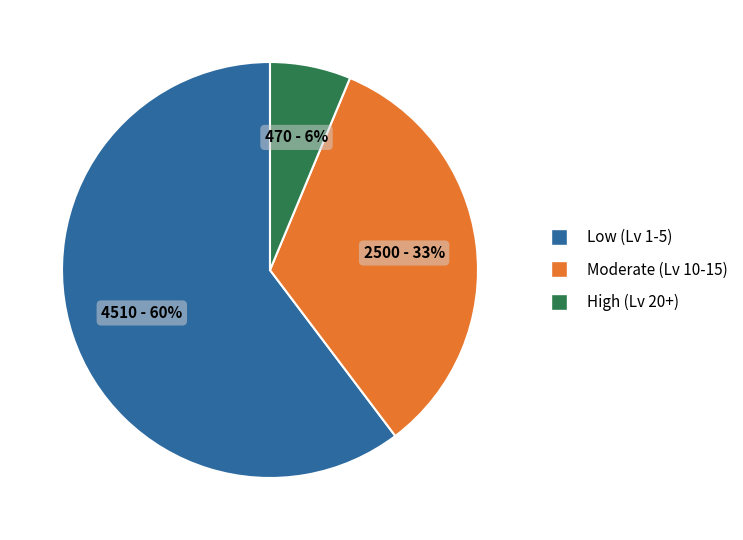

How many slices are in this pie chart?

3